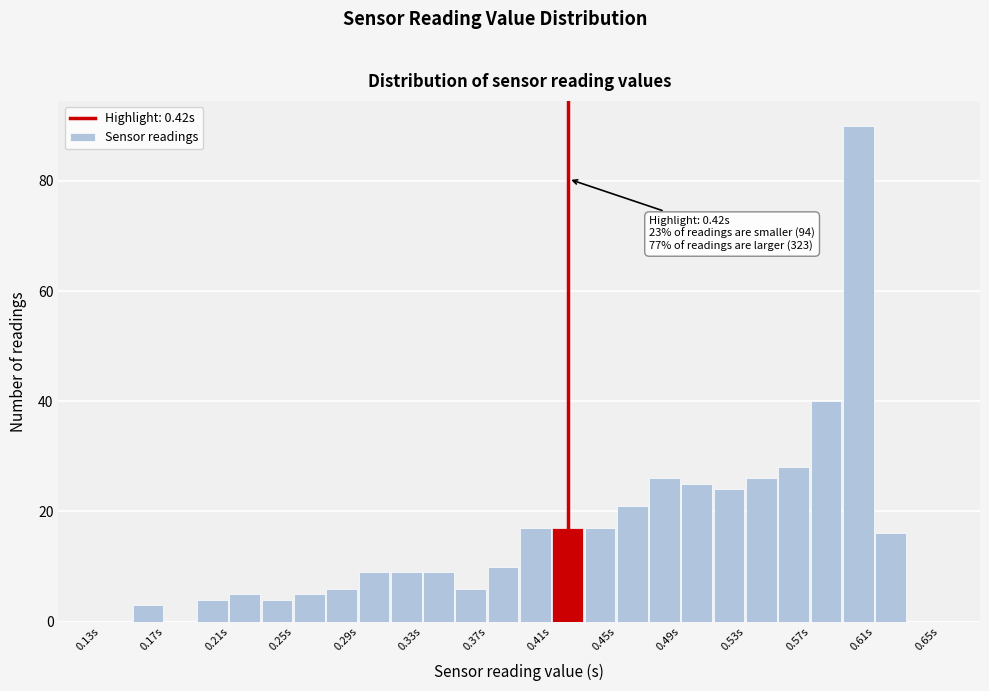

Which range on the x-axis has the tallest bar?

0.59 to 0.61